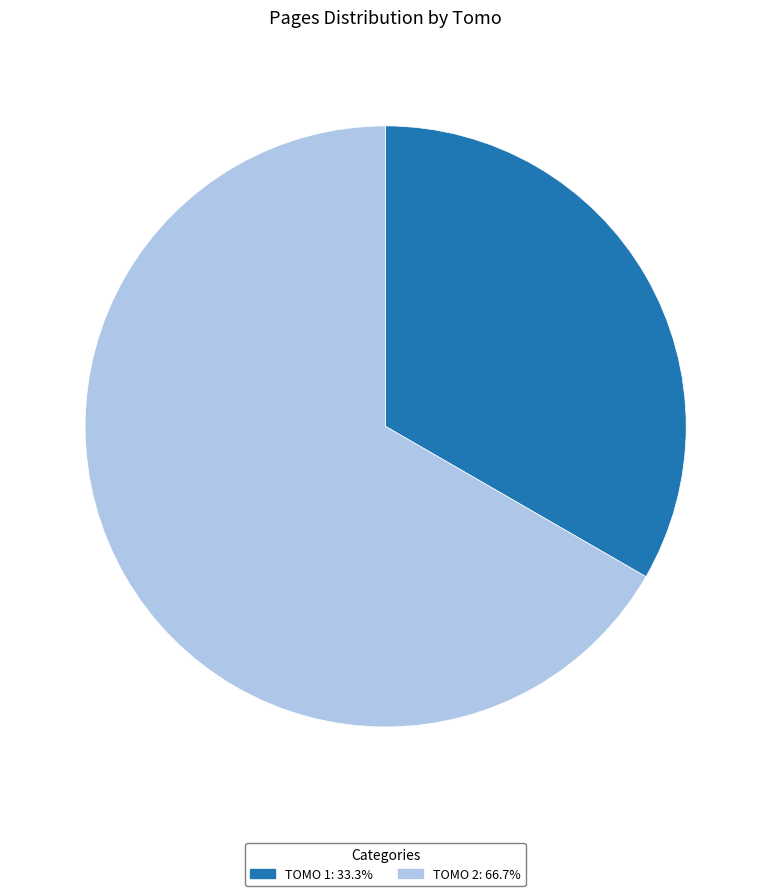

Count the number of slices in the pie.

2